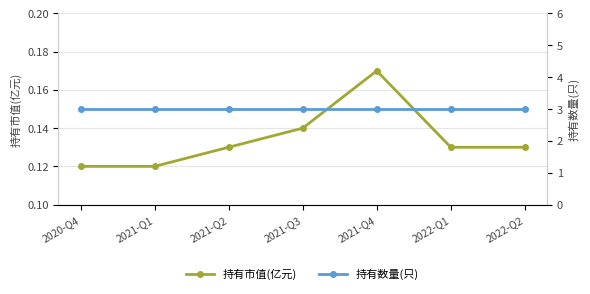

What is the sum of the 持有市值(亿元) values at 2022-Q1 and 2021-Q3?

0.3